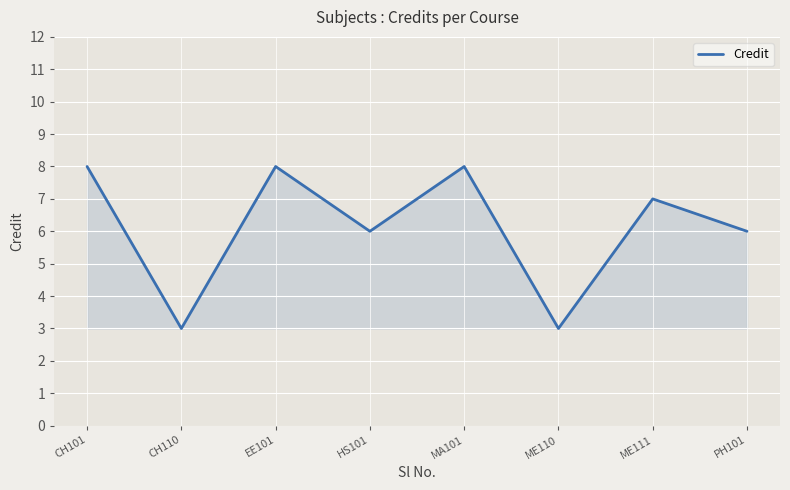

Is it true that the value at ME111 is 10?

False